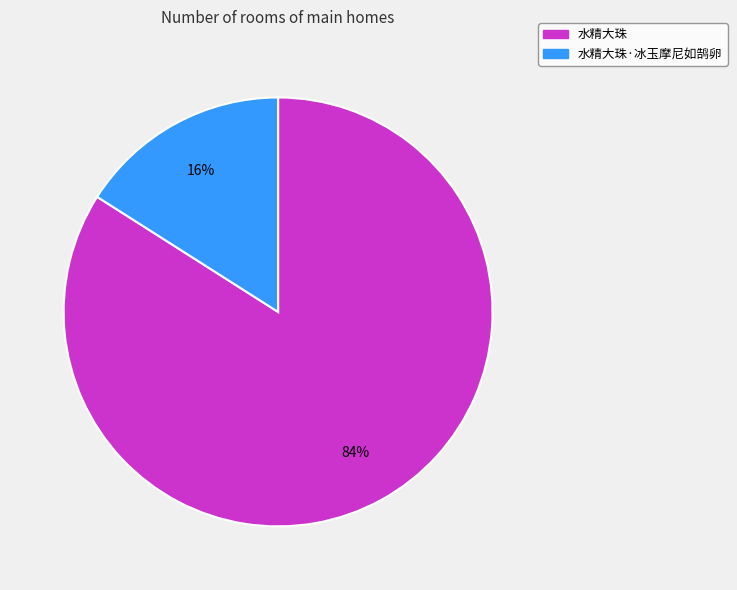

To the nearest percent, what is the average slice percentage?

50%